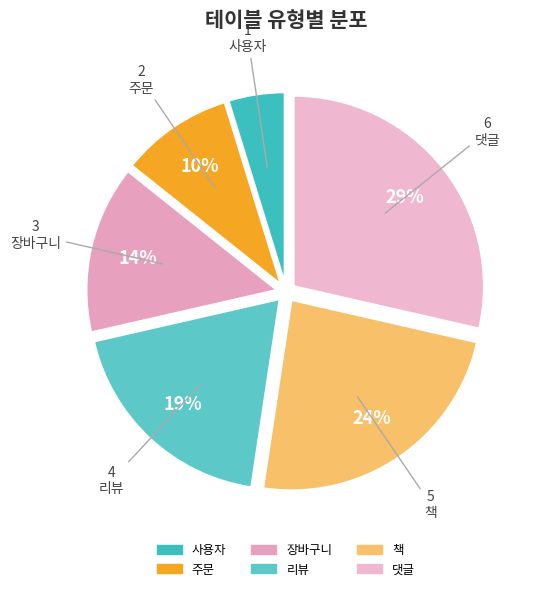

Combined, what portion of the pie is 리뷰 and 장바구니?

33.3%